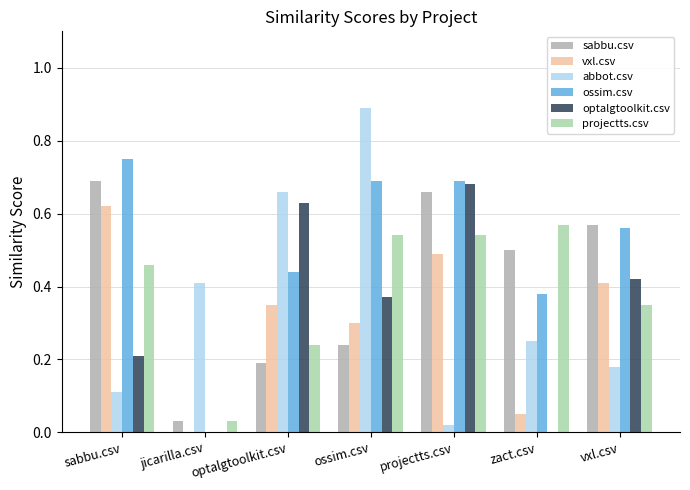

What is the sum of all abbot.csv values?

2.5